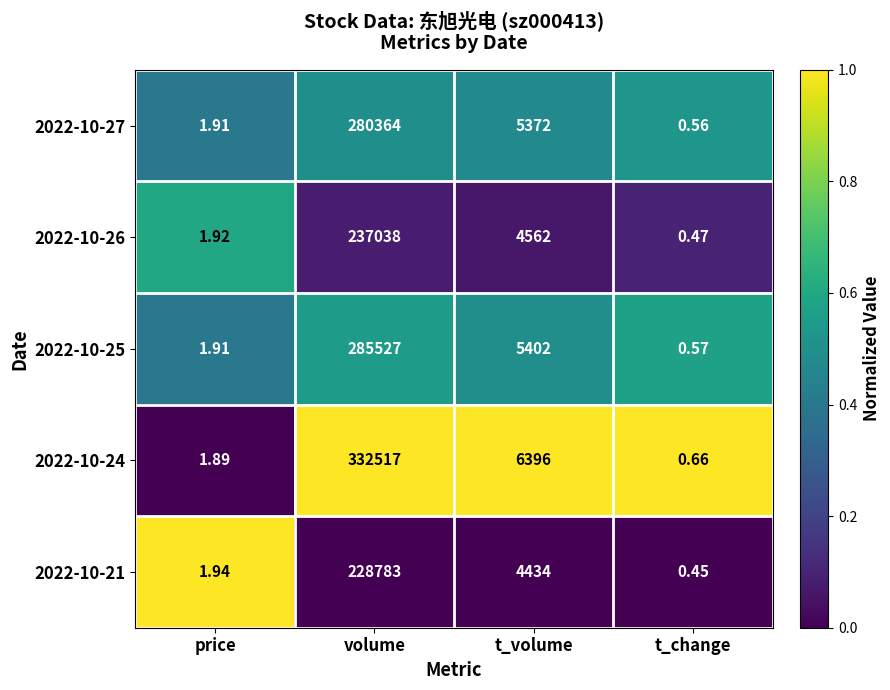

List the labels in order of 2022-10-25 value, largest first.

volume, t_volume, price, t_change